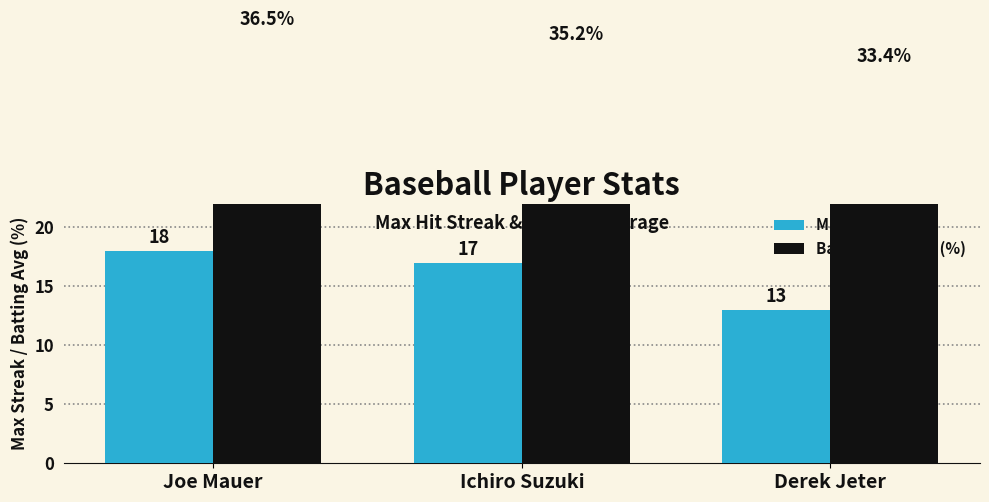

Reading right to left, transcribe all the data shown in this chart.

Max Streak: 13.0	17.0	18.0
Batting Average (%): 33.4	35.2	36.5